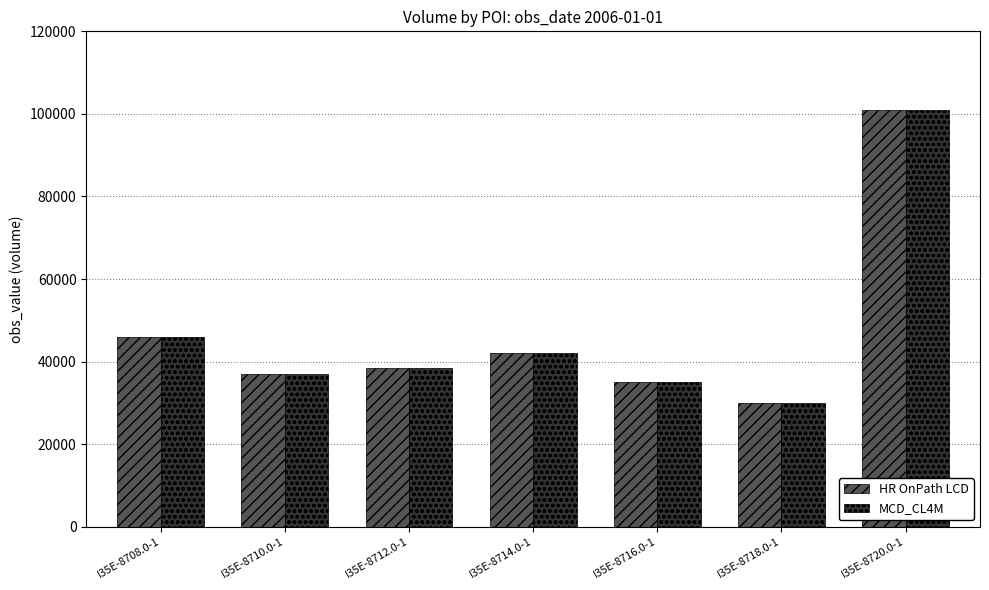

Where is HR OnPath LCD nearest to the value 65500?

I35E-8708.0-1